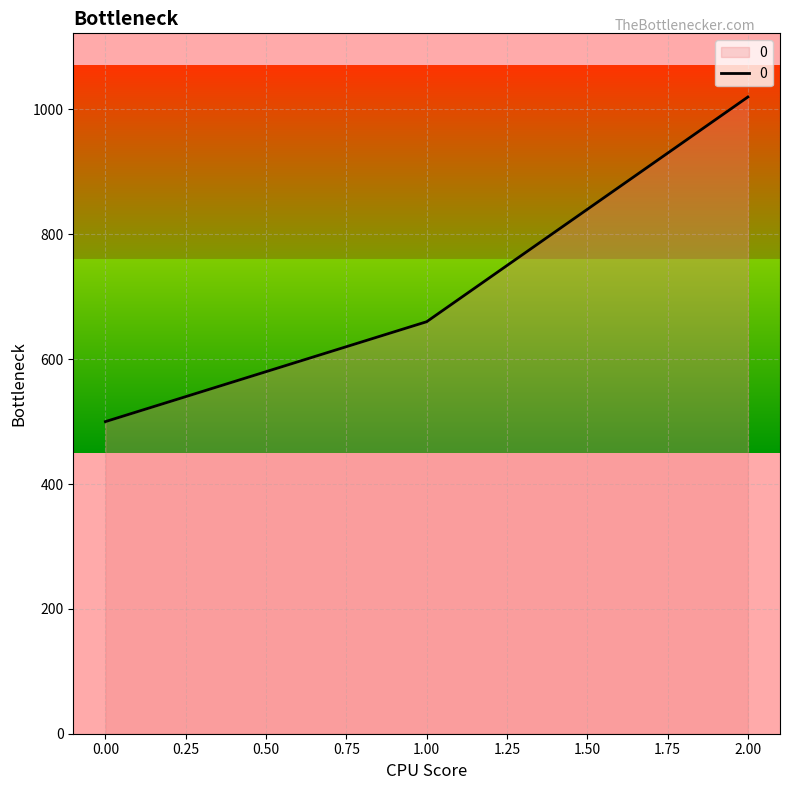

Read the value at 0.00.

500